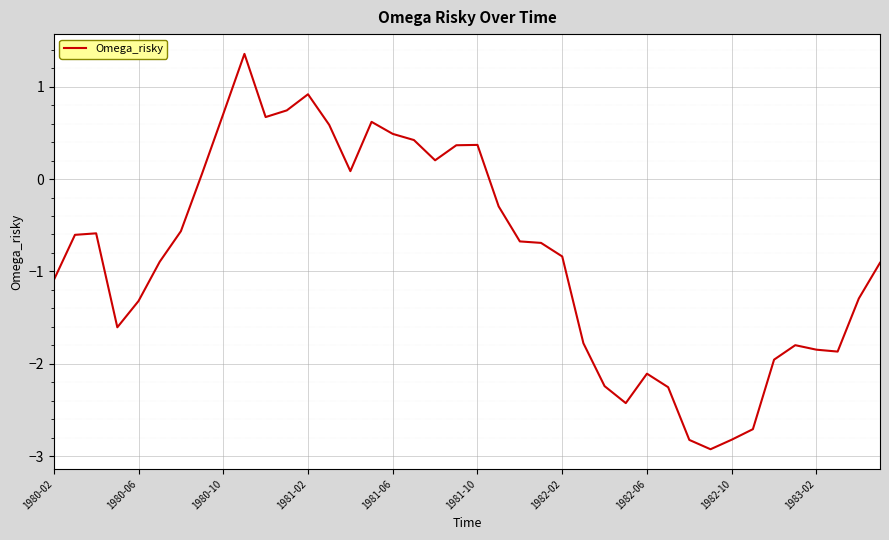

What is the difference between the maximum and minimum values?

4.3